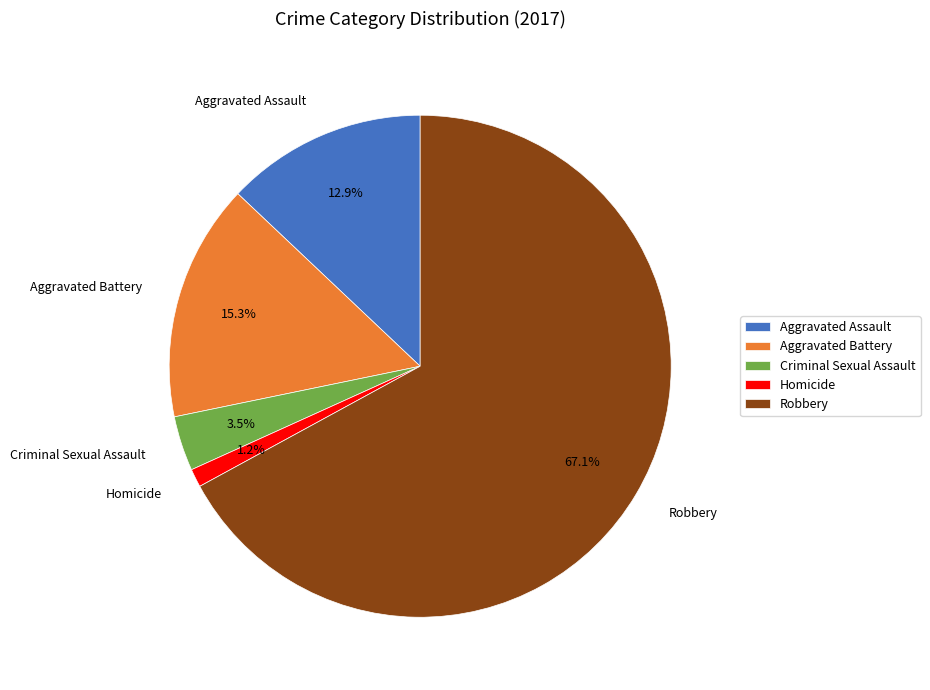

Which has a higher value, Robbery or Aggravated Assault?

Robbery